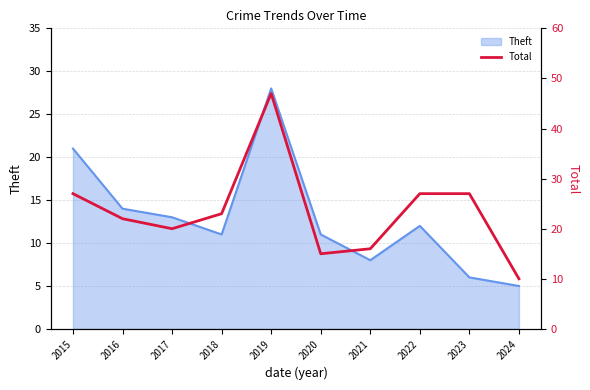

Reading left to right, extract all data points from this chart.

27	22	20	23	47	15	16	27	27	10